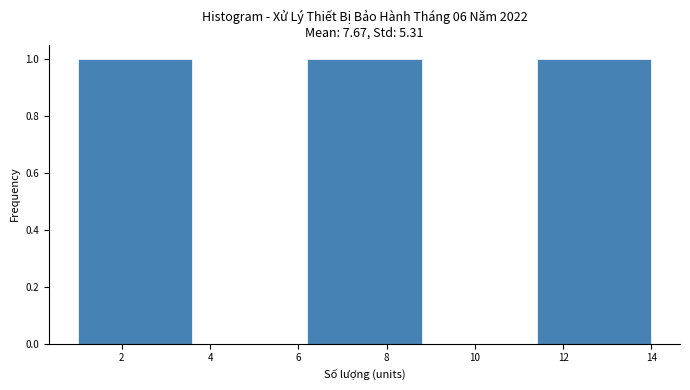

Reading left to right, list every bar in this chart as the range it spans on the x-axis followed by its height. The values are not printed on the chart, so give them approximately, as read against the axis.

1.0 to 3.6: 1
3.6 to 6.2: 0
6.2 to 8.8: 1
8.8 to 11.4: 0
11.4 to 14.0: 1